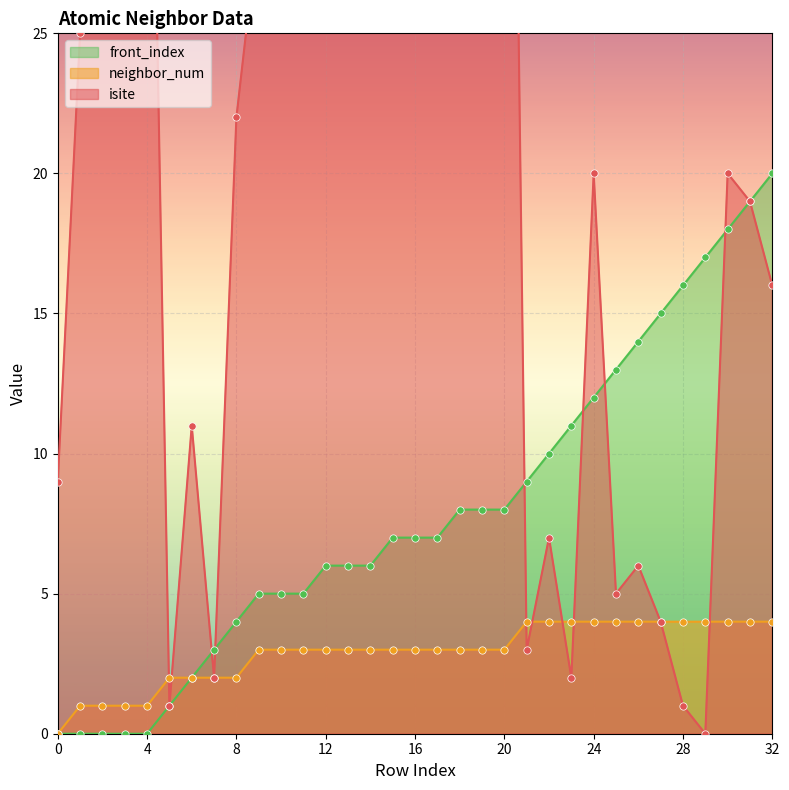

Which series contains the highest Y value?

isite